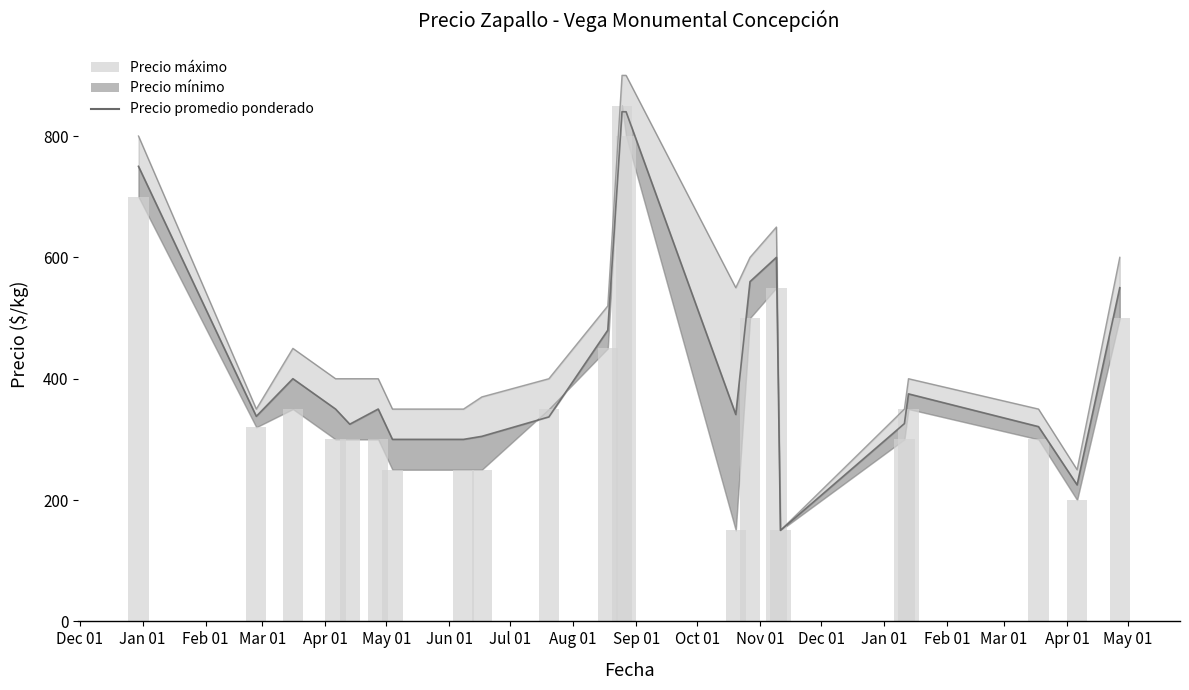

Are the bars grouped side by side (vs. stacked)?

No